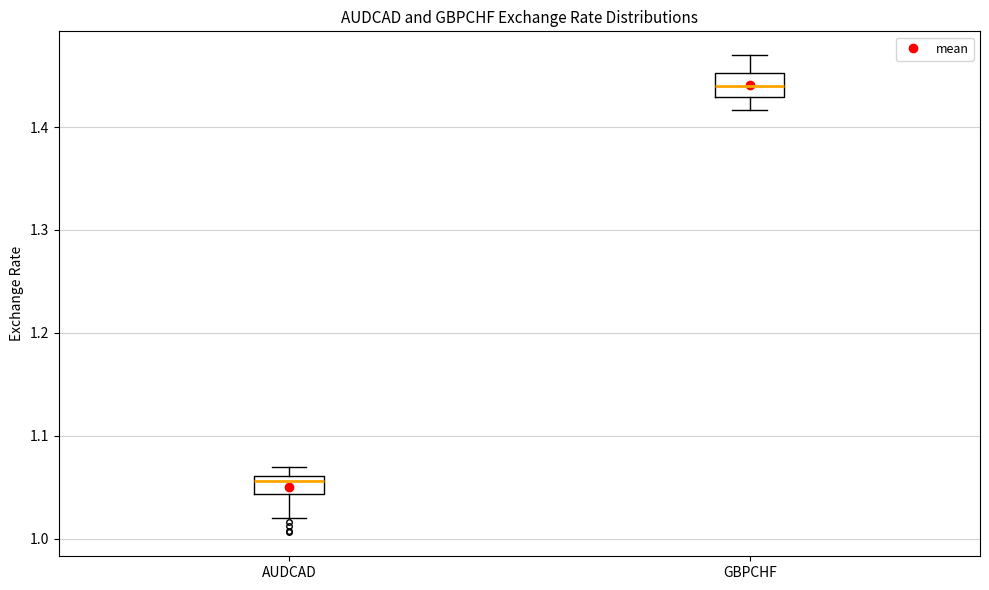

Reading left to right, read every box against the y-axis: the position of its median line, the range the box covers, and the ends of its whiskers. The values are not printed on the chart, so give them approximately, as read against the axis.

AUDCAD: median 1.06 (just below the box's upper edge), box 1.04 to 1.06, whiskers 1.02 to 1.07
GBPCHF: median 1.44, box 1.43 to 1.45, whiskers 1.42 to 1.47